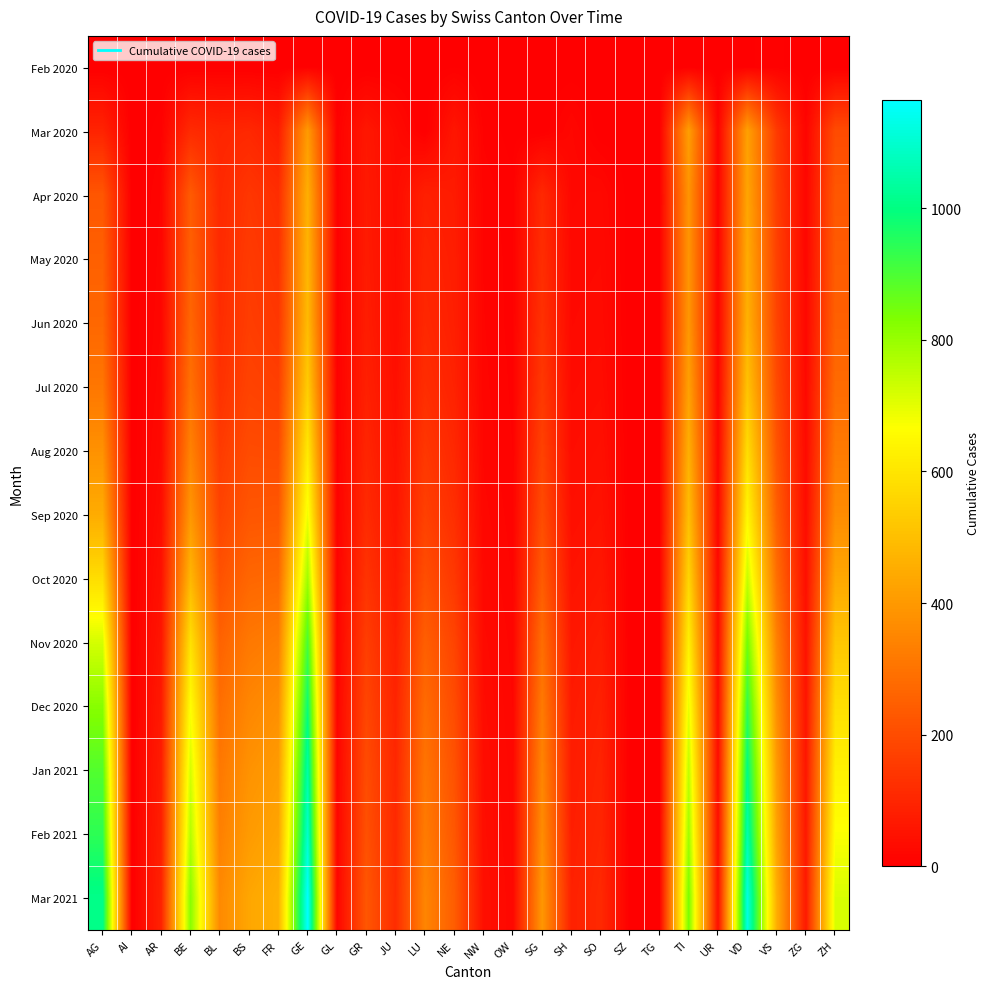

Reading left to right, list all the values displayed in this chart.

Feb 2020: AG=0	AI=0	AR=0	BE=0	BL=1	BS=0	FR=0	GE=3	GL=0	GR=0	JU=1	LU=0	NE=4	NW=0	OW=0	SG=0	SH=0	SO=0	SZ=0	TG=0	TI=0	UR=0	VD=4	VS=6	ZG=0	ZH=0
Mar 2020: AG=94	AI=0	AR=7	BE=112	BL=99	BS=105	FR=77	GE=405	GL=5	GR=63	JU=29	LU=0	NE=59	NW=8	OW=2	SG=0	SH=19	SO=0	SZ=0	TG=0	TI=415	UR=9	VD=420	VS=154	ZG=14	ZH=197
Apr 2020: AG=226	AI=0	AR=14	BE=238	BL=107	BS=143	FR=120	GE=459	GL=5	GR=68	JU=33	LU=84	NE=72	NW=12	OW=6	SG=108	SH=22	SO=24	SZ=0	TG=0	TI=388	UR=10	VD=431	VS=163	ZG=17	ZH=228
May 2020: AG=252	AI=0	AR=16	BE=252	BL=112	BS=155	FR=132	GE=476	GL=5	GR=72	JU=35	LU=96	NE=78	NW=13	OW=7	SG=120	SH=25	SO=27	SZ=0	TG=0	TI=390	UR=11	VD=450	VS=171	ZG=19	ZH=240
Jun 2020: AG=270	AI=0	AR=18	BE=268	BL=118	BS=162	FR=145	GE=490	GL=5	GR=76	JU=37	LU=105	NE=82	NW=14	OW=7	SG=130	SH=27	SO=30	SZ=0	TG=0	TI=395	UR=12	VD=465	VS=178	ZG=21	ZH=252
Jul 2020: AG=310	AI=0	AR=22	BE=295	BL=130	BS=175	FR=165	GE=535	GL=6	GR=85	JU=42	LU=120	NE=90	NW=15	OW=8	SG=148	SH=31	SO=35	SZ=0	TG=0	TI=420	UR=14	VD=510	VS=195	ZG=24	ZH=280
Aug 2020: AG=380	AI=0	AR=28	BE=340	BL=155	BS=198	FR=195	GE=610	GL=7	GR=98	JU=50	LU=145	NE=105	NW=17	OW=9	SG=172	SH=36	SO=42	SZ=0	TG=0	TI=460	UR=16	VD=580	VS=220	ZG=28	ZH=320
Sep 2020: AG=450	AI=0	AR=35	BE=395	BL=178	BS=225	FR=228	GE=685	GL=8	GR=112	JU=58	LU=168	NE=122	NW=20	OW=11	SG=198	SH=42	SO=50	SZ=0	TG=0	TI=498	UR=19	VD=645	VS=248	ZG=33	ZH=365
Oct 2020: AG=580	AI=0	AR=45	BE=480	BL=215	BS=268	FR=275	GE=790	GL=10	GR=135	JU=70	LU=205	NE=148	NW=24	OW=13	SG=238	SH=51	SO=62	SZ=0	TG=0	TI=560	UR=23	VD=740	VS=290	ZG=40	ZH=440
Nov 2020: AG=720	AI=0	AR=58	BE=590	BL=258	BS=315	FR=330	GE=905	GL=12	GR=162	JU=85	LU=248	NE=178	NW=29	OW=16	SG=285	SH=62	SO=76	SZ=0	TG=0	TI=630	UR=28	VD=848	VS=338	ZG=48	ZH=520
Dec 2020: AG=820	AI=0	AR=68	BE=665	BL=290	BS=352	FR=375	GE=985	GL=14	GR=182	JU=96	LU=280	NE=198	NW=33	OW=18	SG=320	SH=70	SO=86	SZ=0	TG=0	TI=695	UR=32	VD=935	VS=375	ZG=54	ZH=585
Jan 2021: AG=890	AI=0	AR=76	BE=720	BL=315	BS=382	FR=408	GE=1048	GL=15	GR=198	JU=104	LU=305	NE=215	NW=36	OW=20	SG=348	SH=76	SO=94	SZ=0	TG=0	TI=748	UR=35	VD=1005	VS=405	ZG=59	ZH=632
Feb 2021: AG=940	AI=0	AR=82	BE=762	BL=335	BS=405	FR=432	GE=1098	GL=16	GR=210	JU=110	LU=323	NE=228	NW=38	OW=21	SG=368	SH=81	SO=100	SZ=0	TG=0	TI=790	UR=37	VD=1058	VS=428	ZG=63	ZH=670
Mar 2021: AG=1010	AI=0	AR=90	BE=820	BL=360	BS=435	FR=465	GE=1165	GL=17	GR=226	JU=118	LU=348	NE=245	NW=41	OW=23	SG=395	SH=87	SO=108	SZ=0	TG=0	TI=840	UR=40	VD=1125	VS=458	ZG=68	ZH=715